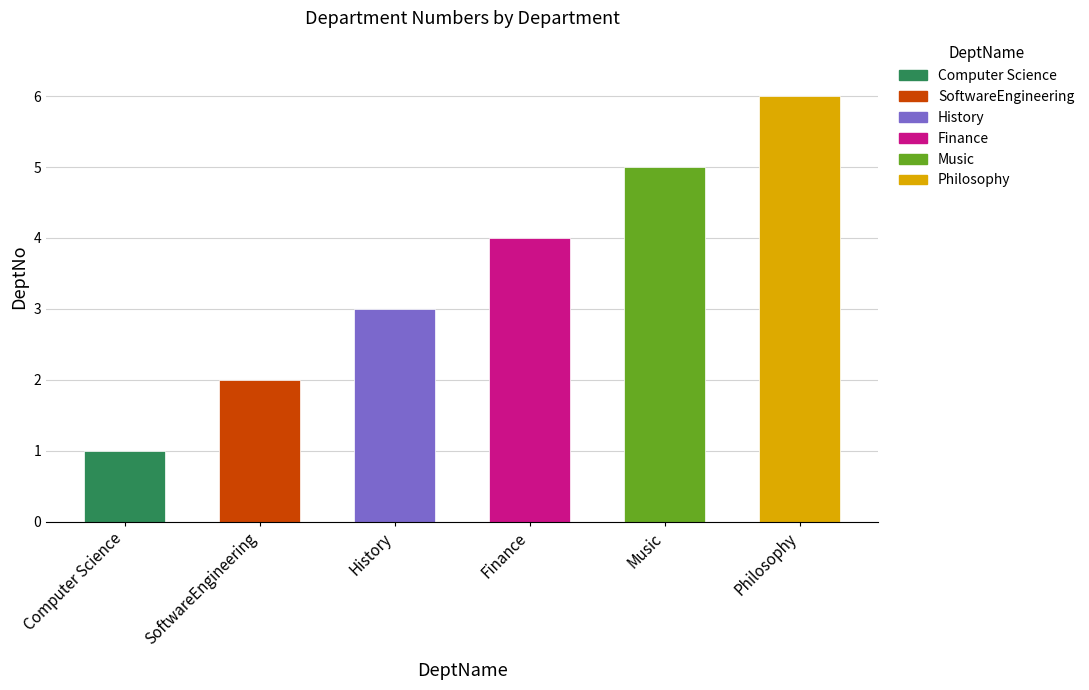

What is the value of the 1st bar from the left?

1